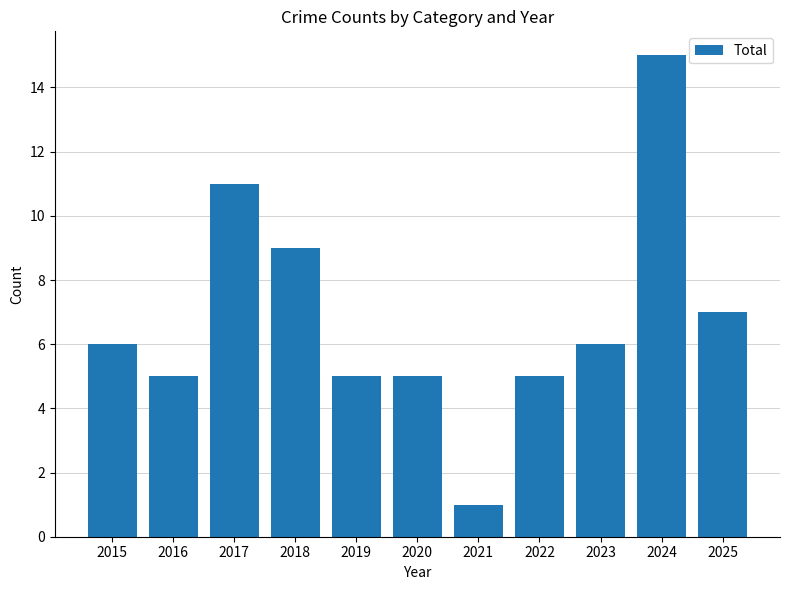

What is the value of the 7th bar from the left?

1